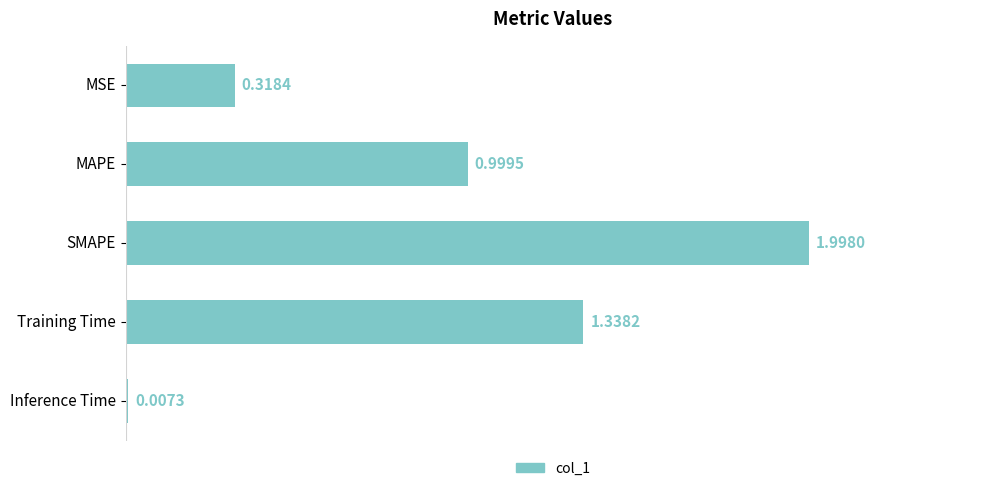

What is the sum of the values at SMAPE and Training Time?

3.3